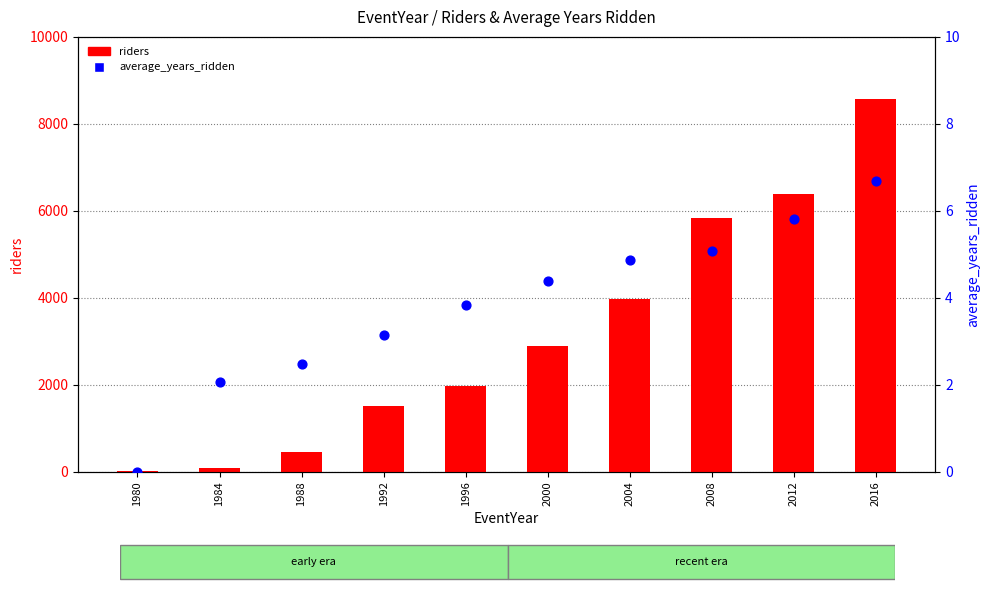

What are all the series names shown in the legend?

riders, average_years_ridden